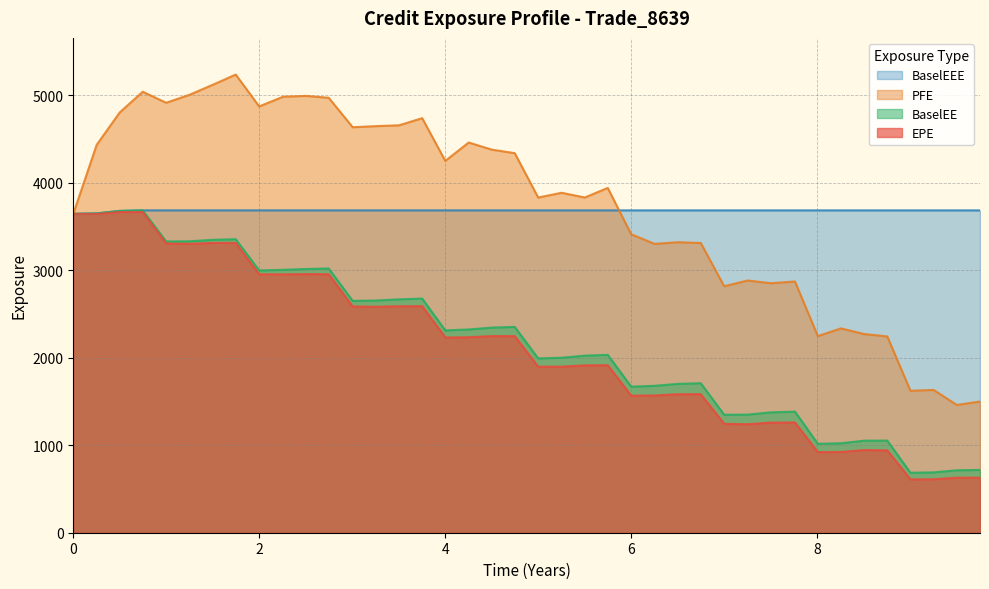

Which series has the widest spread of values?

PFE